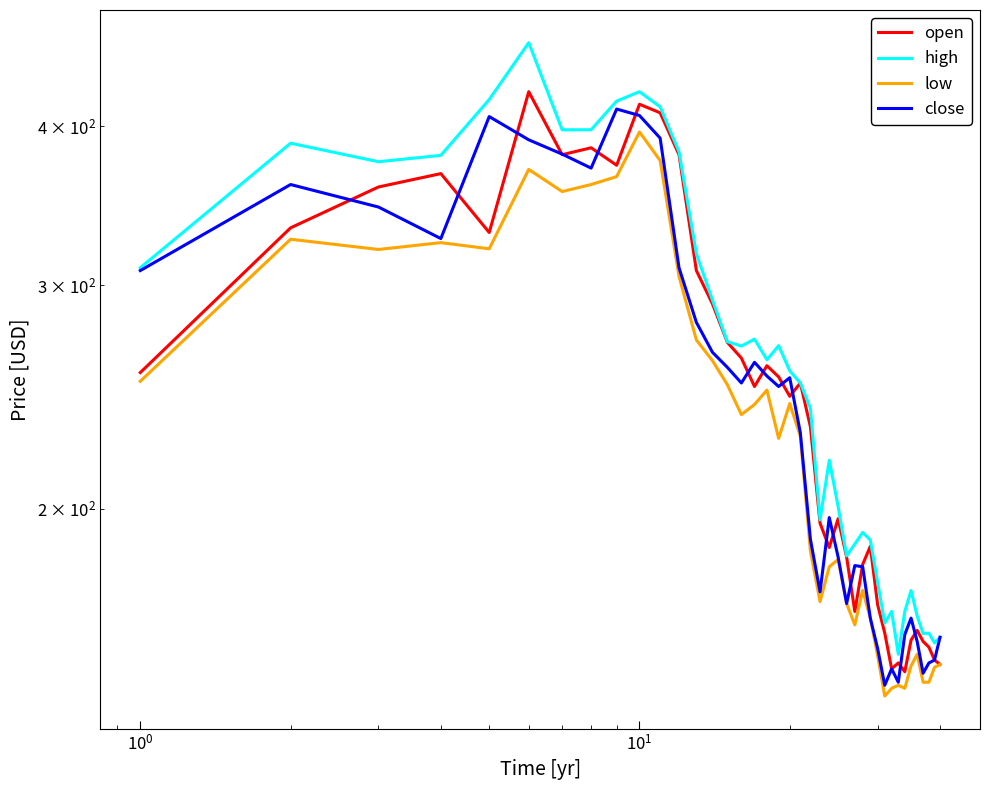

True or false: low and close cross at least once.

False